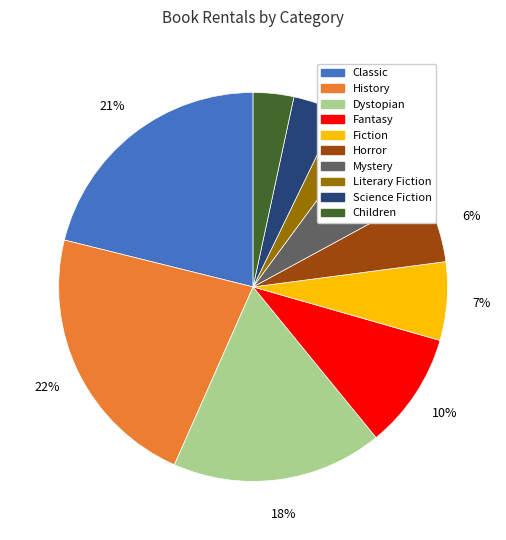

Combined, do Fiction and Classic account for over 50%?

No